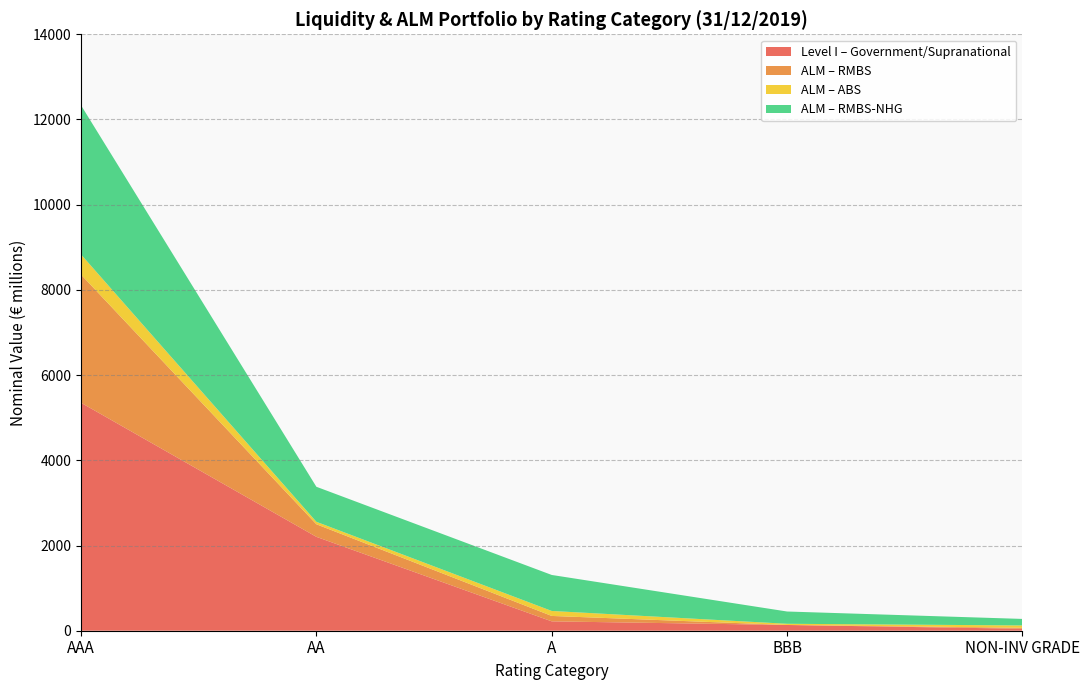

Which category has the highest value in the Level I – Government/Supranational series?

AAA